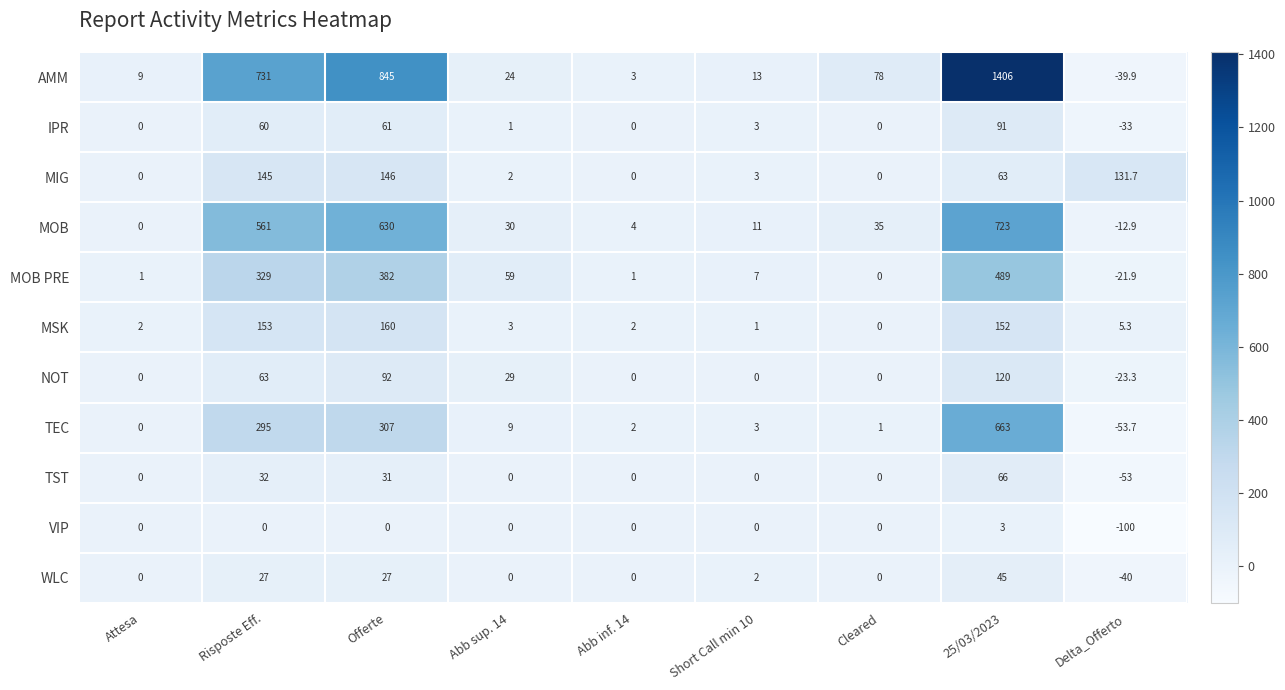

List the series in order of their peak value, highest first.

AMM, MOB, TEC, MOB PRE, MSK, MIG, NOT, IPR, TST, WLC, VIP